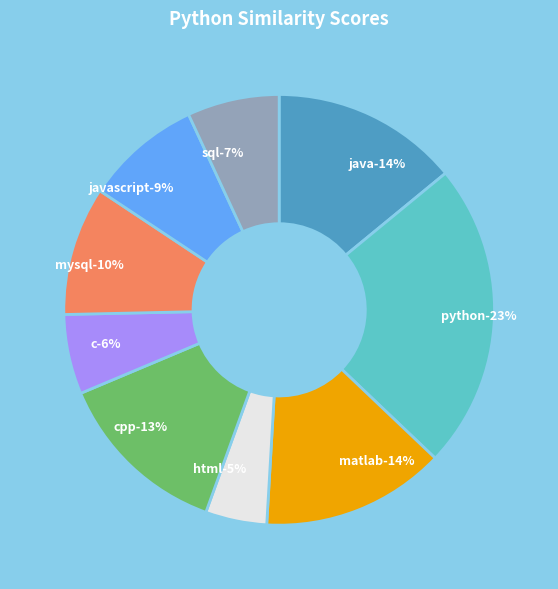

The c slice represents 6% of the pie. True or false?

True